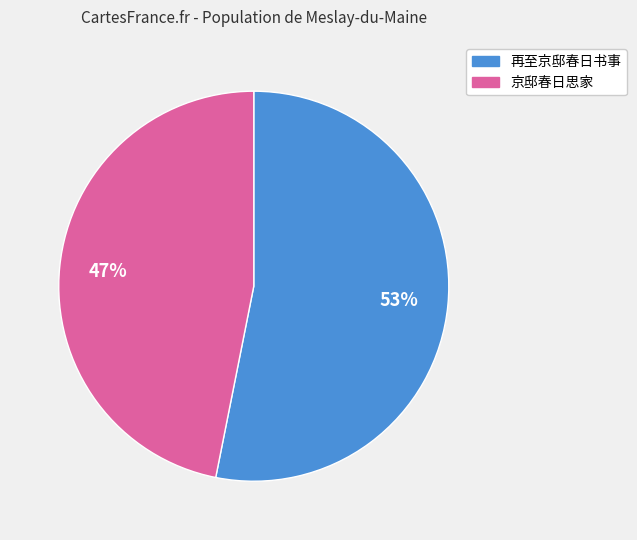

Combined, do 再至京邸春日书事 and 京邸春日思家 account for over 50%?

Yes